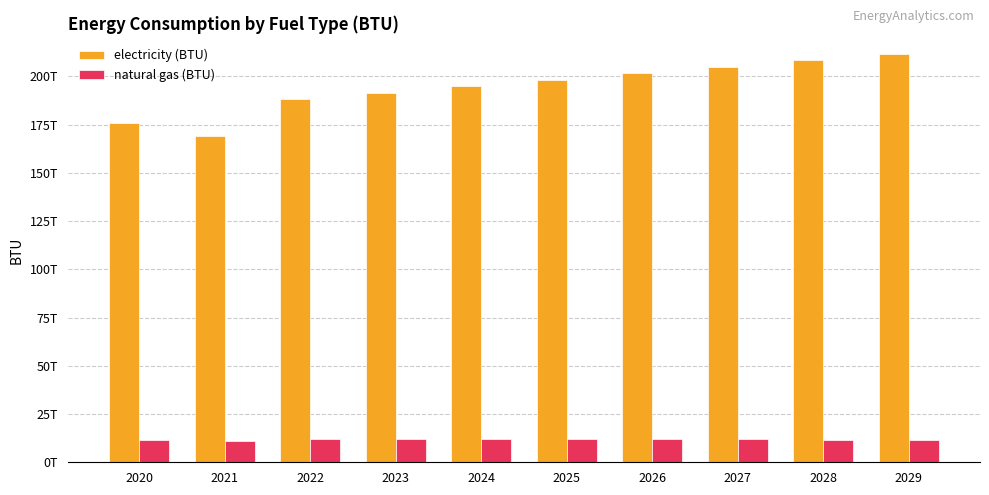

Rank the categories by electricity (BTU) value from lowest to highest.

2021, 2020, 2022, 2023, 2024, 2025, 2026, 2027, 2028, 2029